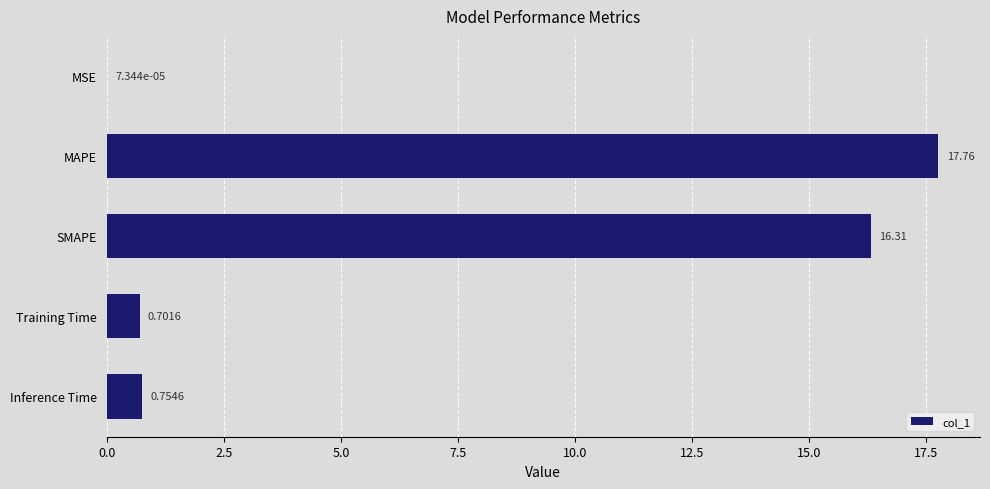

Between Training Time and SMAPE, which is larger?

SMAPE